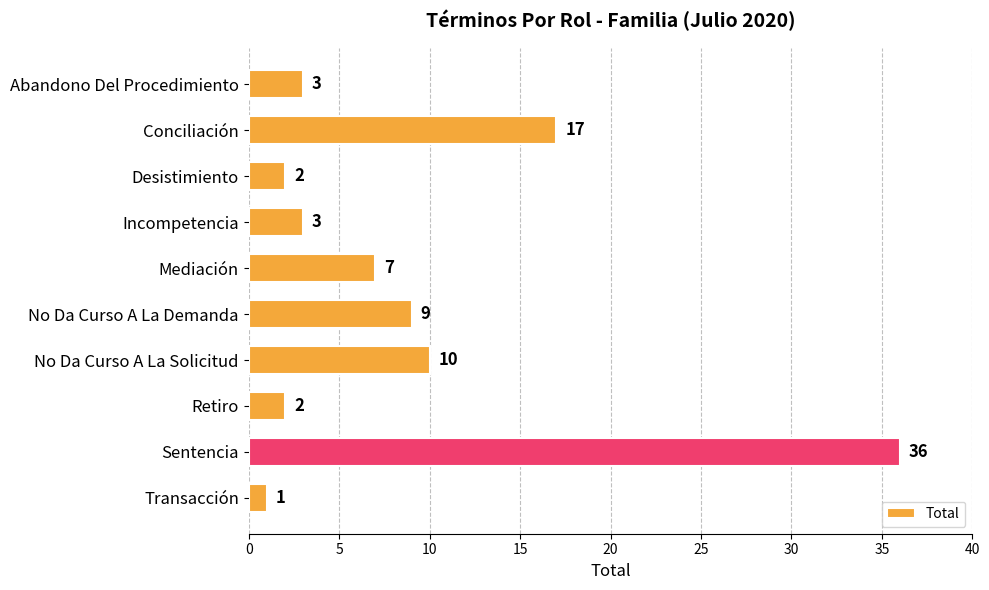

At which category does the chart reach its minimum across all series?

Transacción